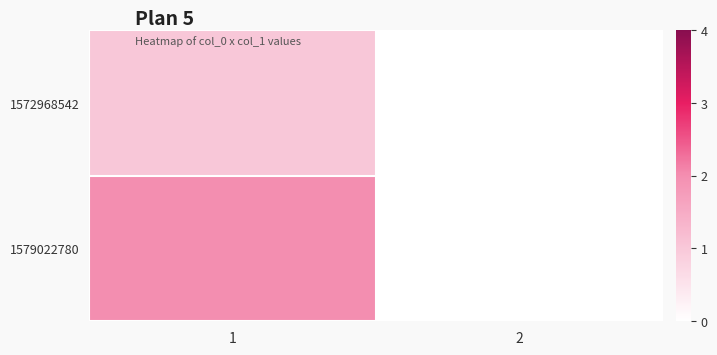

Rank the series by their average value, from highest to lowest.

1579022780, 1572968542